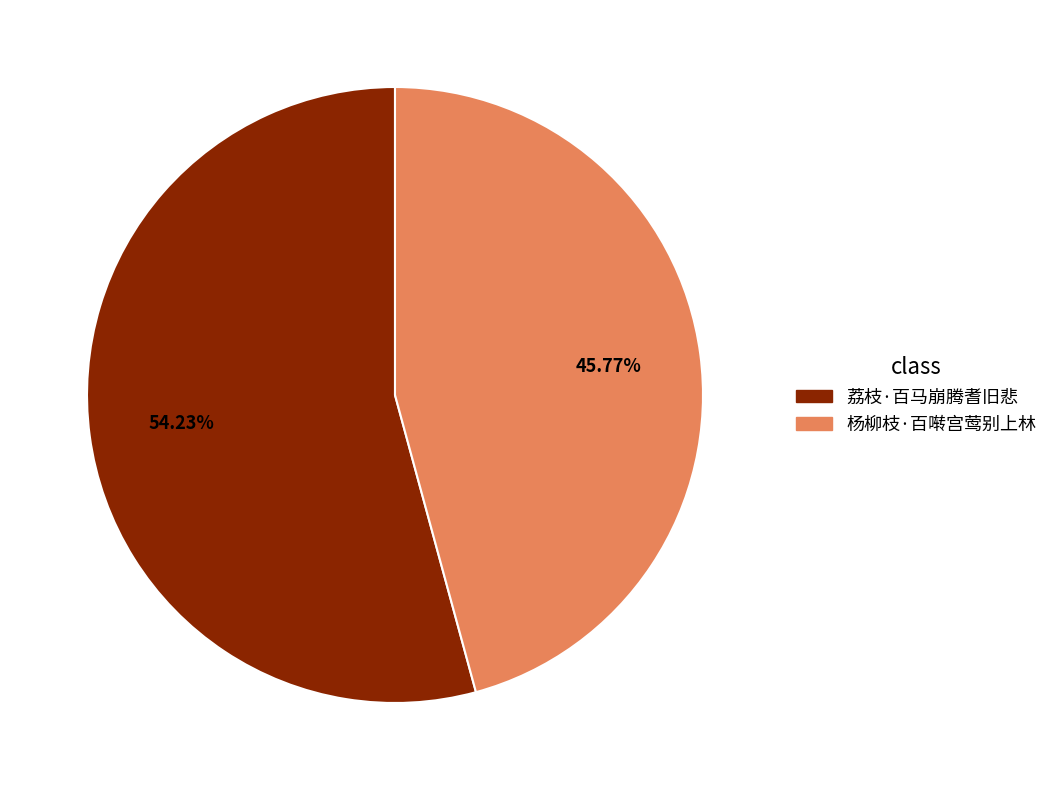

Between 荔枝·百马崩腾耆旧悲 and 杨柳枝·百啭宫莺别上林, which is larger?

荔枝·百马崩腾耆旧悲